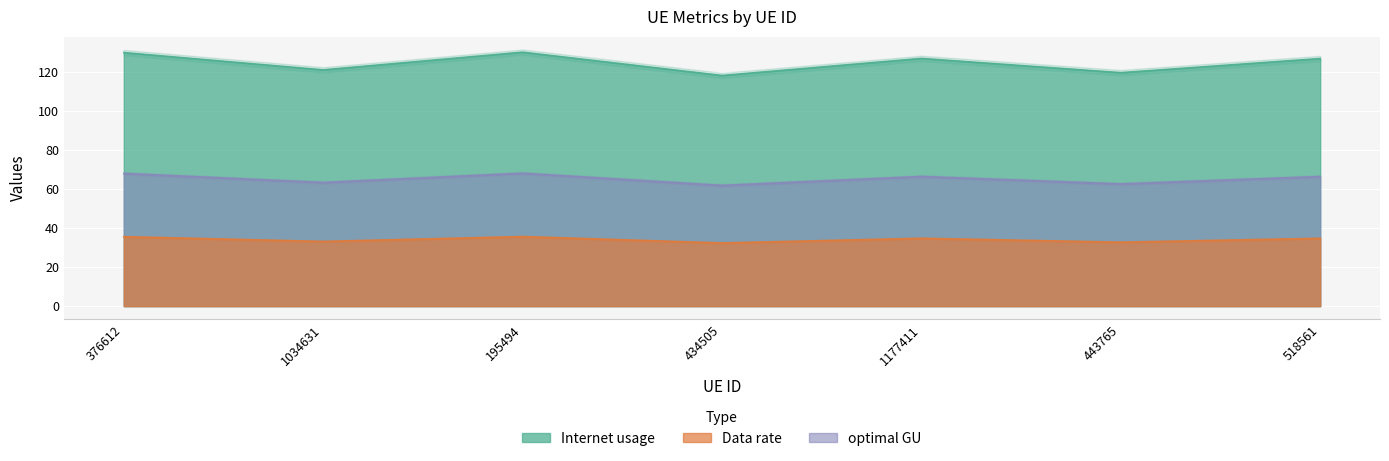

Where is the first local minimum for Data rate?

1034631